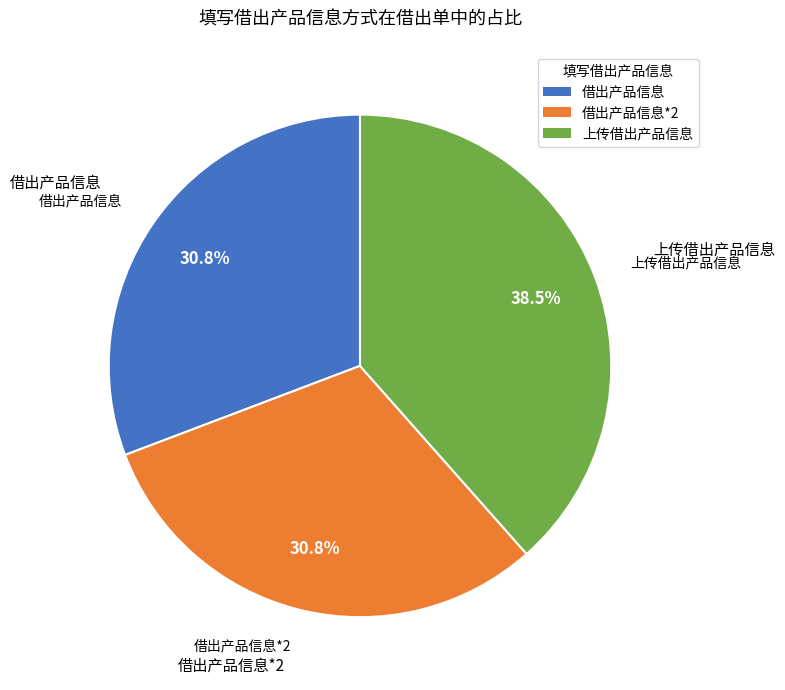

What is the largest slice in the pie chart?

上传借出产品信息